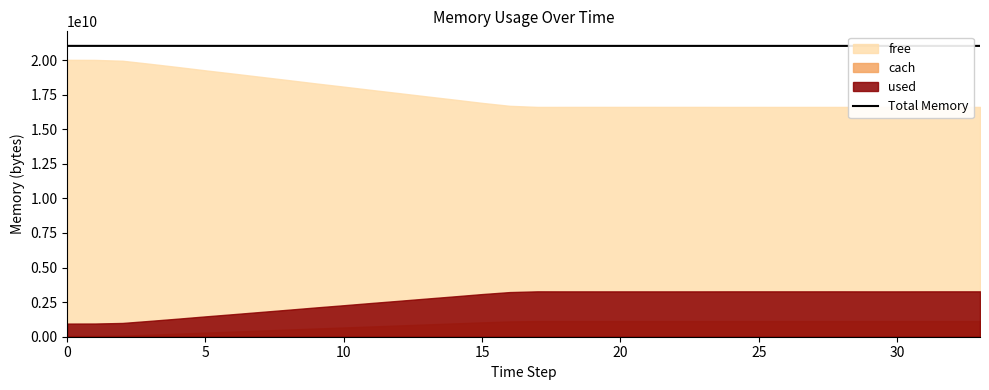

True or false: the data has more than 0 interior local peaks.

False